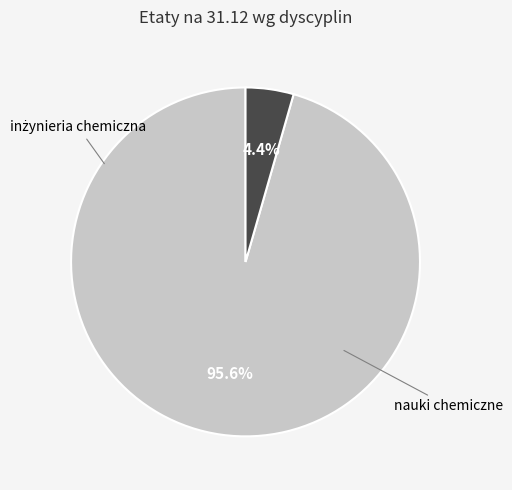

Is there a majority slice in this chart?

Yes